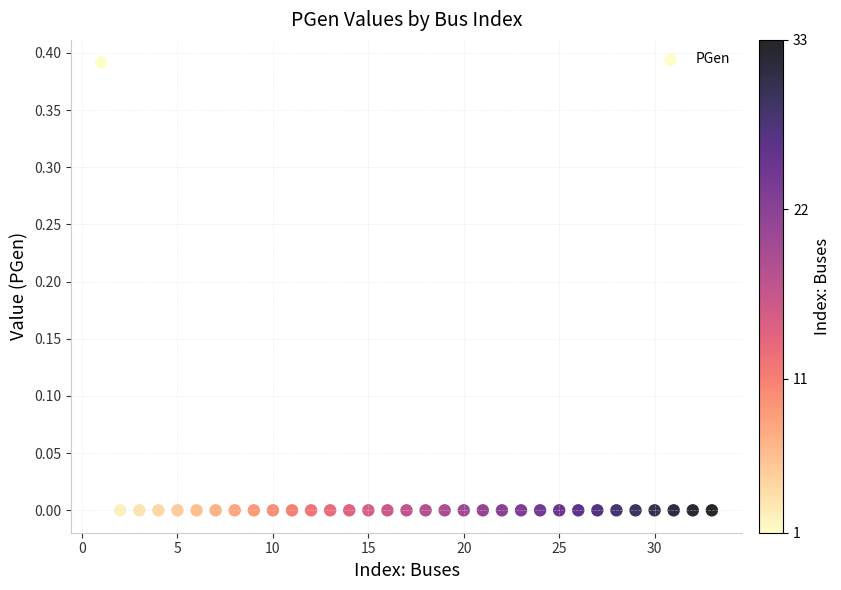

What is the range of X values (max minus min)?

32.0